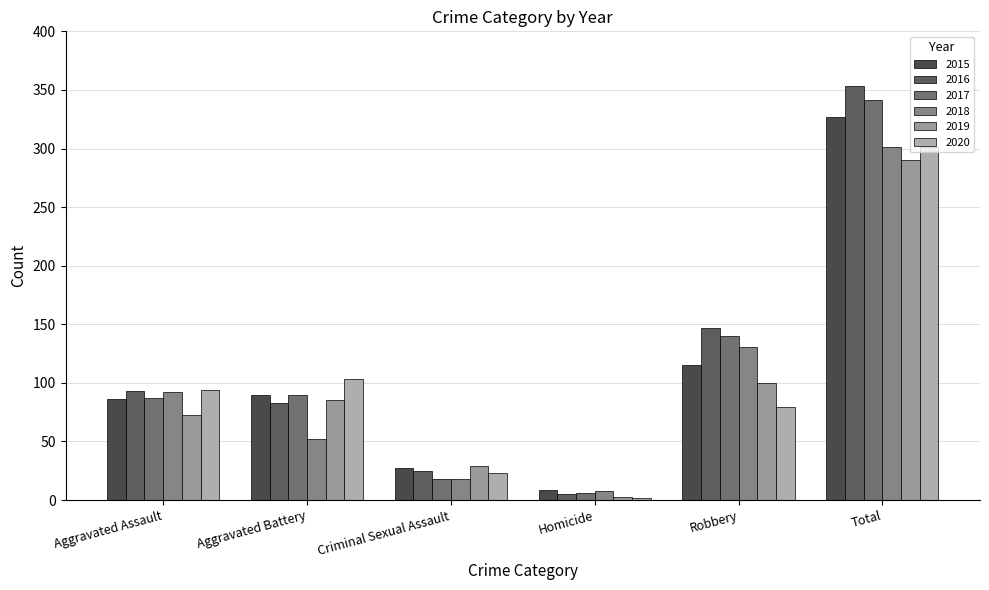

What are all the series names shown in the legend?

2015, 2016, 2017, 2018, 2019, 2020